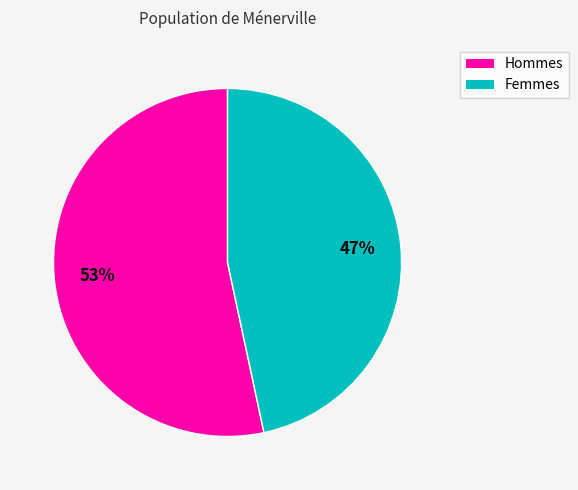

Is there any slice that represents more than half of the pie?

Yes